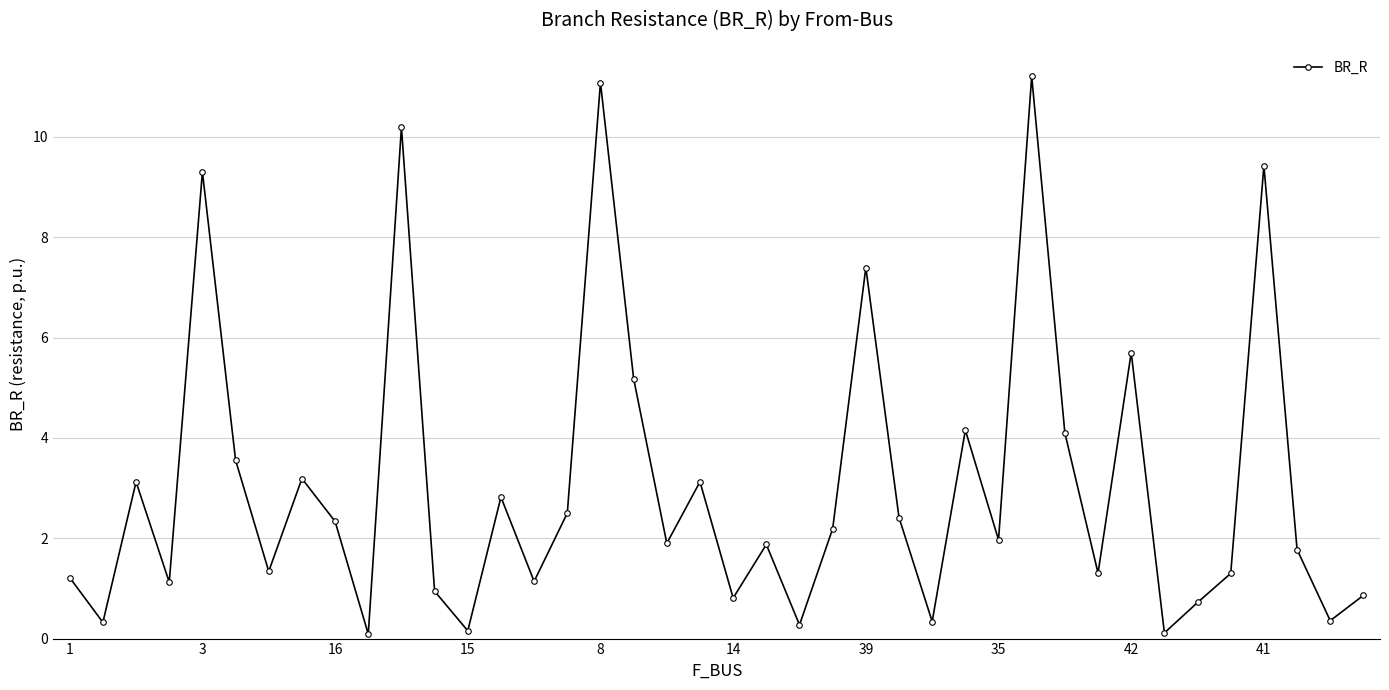

What is the difference between the second highest and second lowest values?

11.0